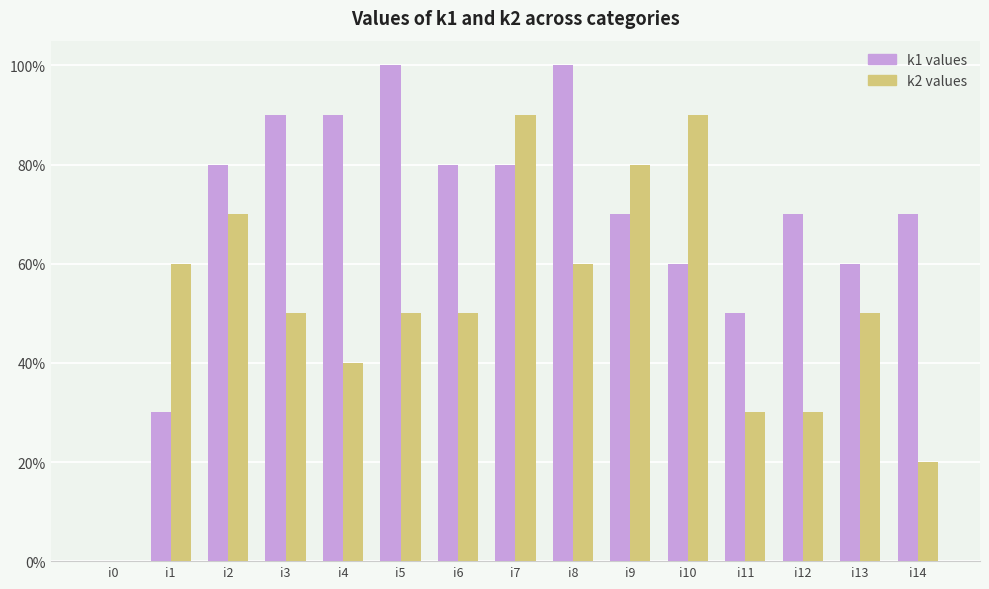

Are the bars grouped side by side (vs. stacked)?

Yes